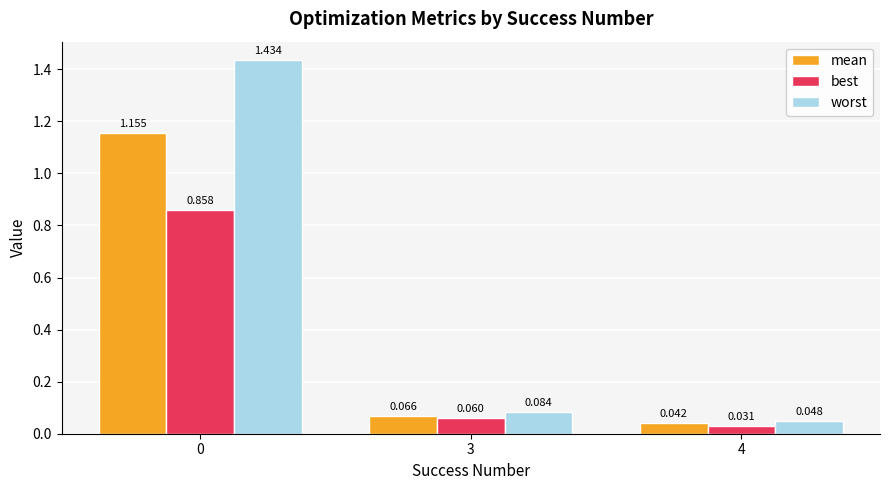

Does the chart contain any negative values?

No